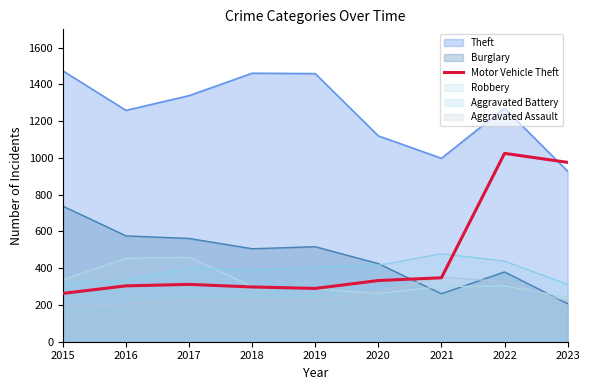

Where does the data first go above 312?

2020